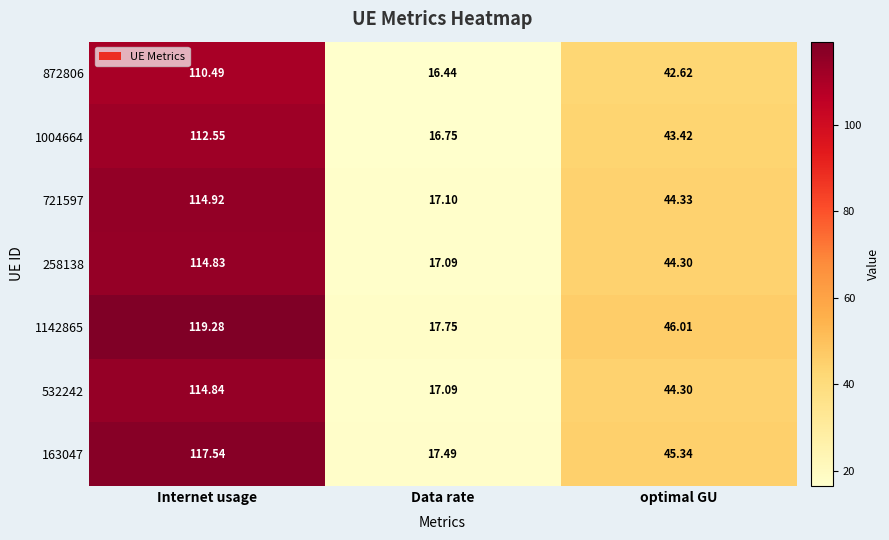

Which category has the highest value in the 532242 series?

Internet usage